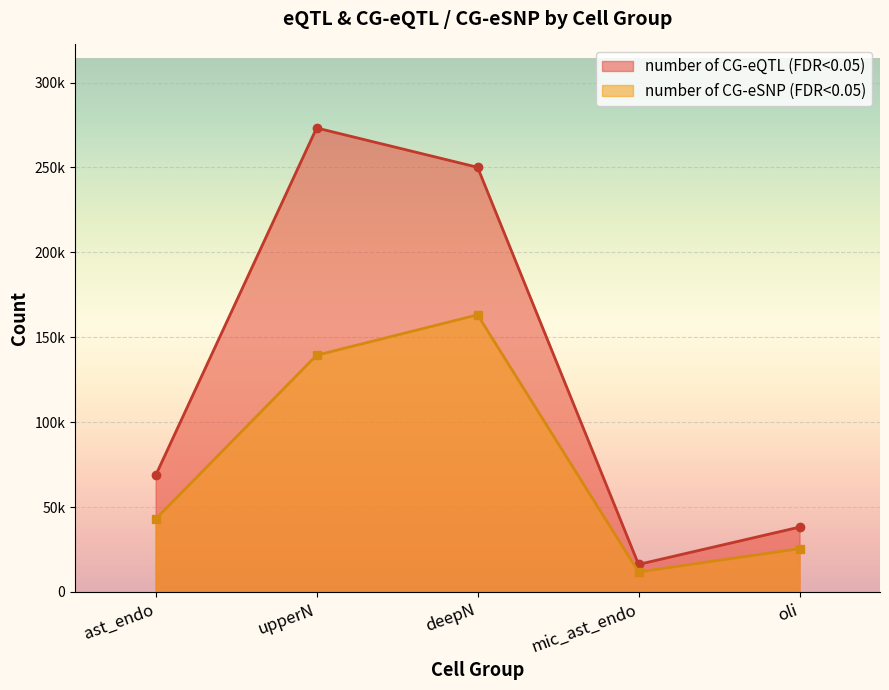

What are all the series names shown in the legend?

number of CG-eQTL (FDR<0.05), number of CG-eSNP (FDR<0.05)